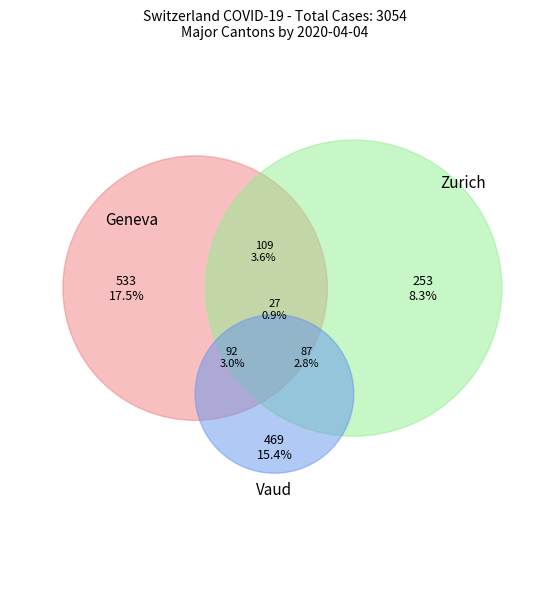

Does any single category account for the majority?

No